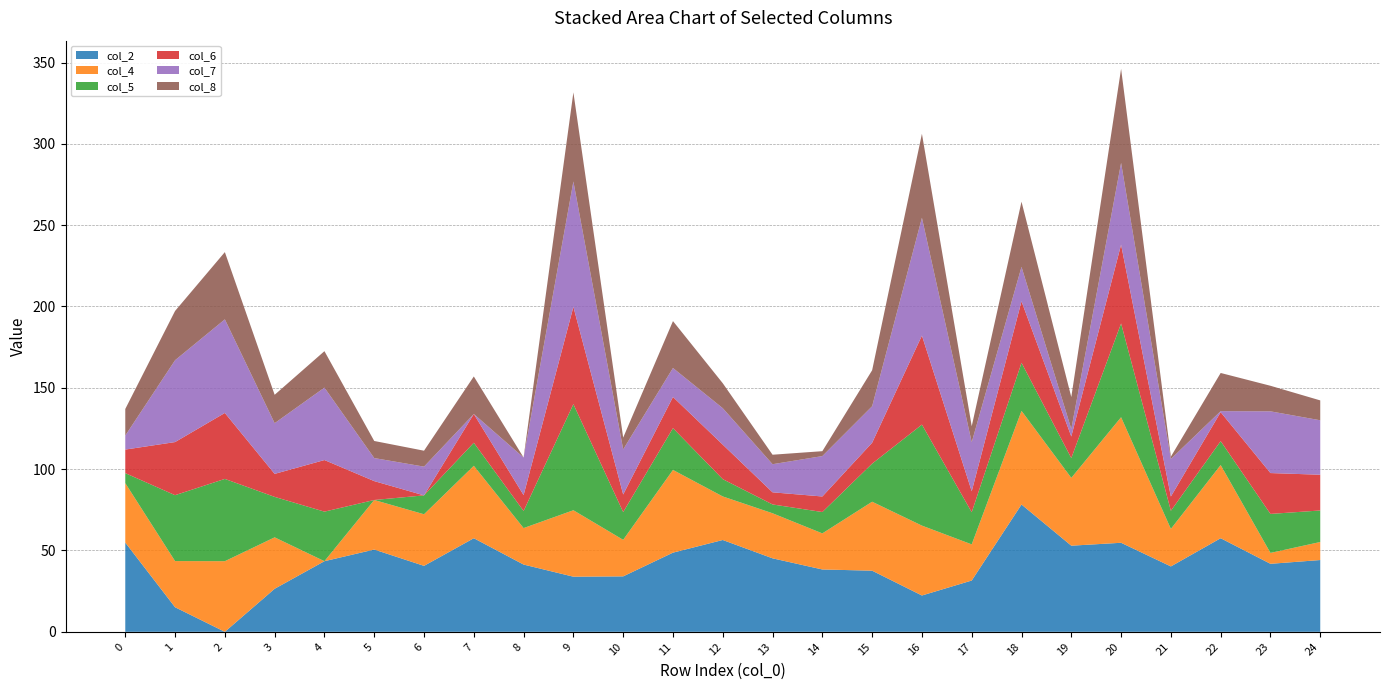

Reading left to right, transcribe all the data shown in this chart.

col_2: 54.9	15.1	0.0	26.5	43.4	50.6	40.5	57.5	41.4	33.9	34.1	48.7	56.5	45.2	38.3	37.6	22.3	31.5	78.3	53.0	54.7	40.2	57.5	41.8	44.1
col_4: 36.5	28.4	43.4	31.6	0.0	30.5	31.7	44.5	22.4	40.9	22.5	50.9	26.8	27.7	22.2	42.4	43.0	22.2	57.6	41.7	77.2	23.1	45.0	6.7	11.1
col_5: 6.2	40.5	50.6	24.9	30.5	0.0	11.6	14.2	10.5	65.2	17.1	25.7	10.6	5.4	13.1	23.4	62.1	19.8	29.6	12.2	57.7	11.1	14.7	24.0	19.4
col_6: 14.5	32.6	40.5	14.1	31.7	11.6	0.0	17.7	9.8	59.8	10.8	19.2	21.2	7.5	9.6	12.8	54.7	12.9	37.8	13.3	48.4	8.8	17.8	25.1	22.0
col_7: 8.6	50.3	57.5	31.2	44.5	14.2	17.7	0.0	23.1	77.1	27.7	17.8	22.4	17.3	24.8	22.4	72.4	30.1	21.2	4.6	50.3	23.1	0.6	37.9	33.5
col_8: 16.4	30.3	41.4	17.4	22.4	10.5	9.8	23.1	0.0	54.8	7.3	28.8	15.3	5.8	3.0	22.1	51.7	9.8	40.1	19.7	57.9	1.4	23.5	15.7	12.2